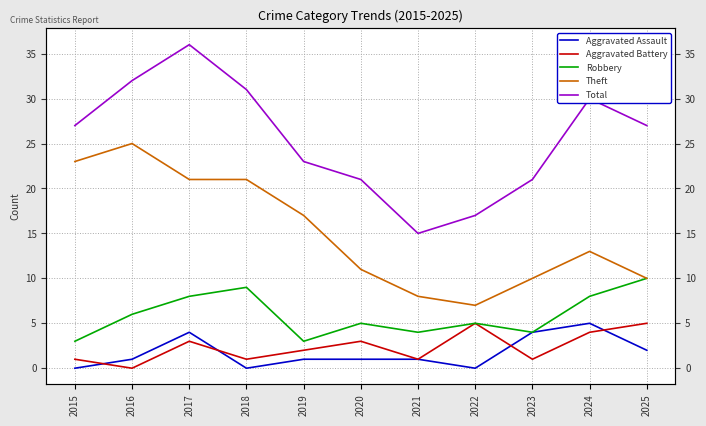

At 2016, list the series in order from smallest to largest.

Aggravated Battery, Aggravated Assault, Robbery, Theft, Total